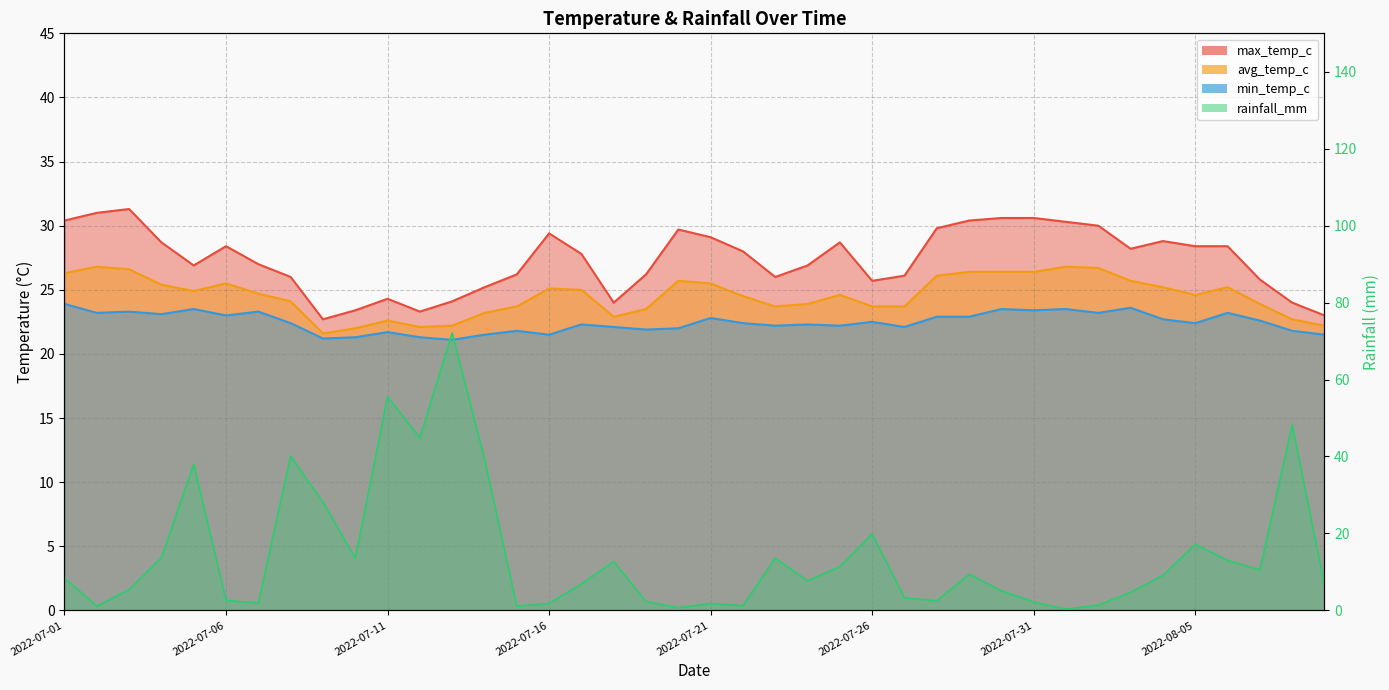

Where is min_temp_c nearest to the value 22?

2022-07-20